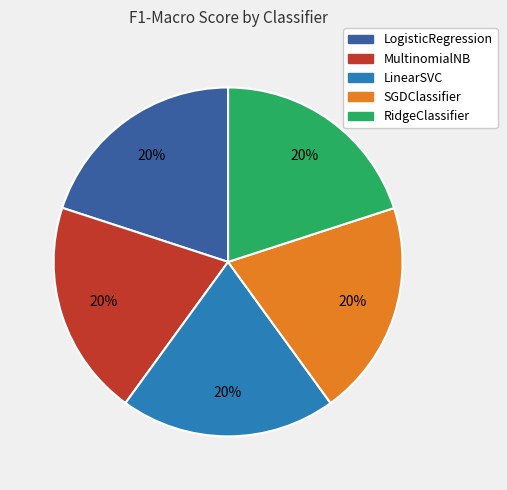

Does SGDClassifier account for over 50% of the chart?

No